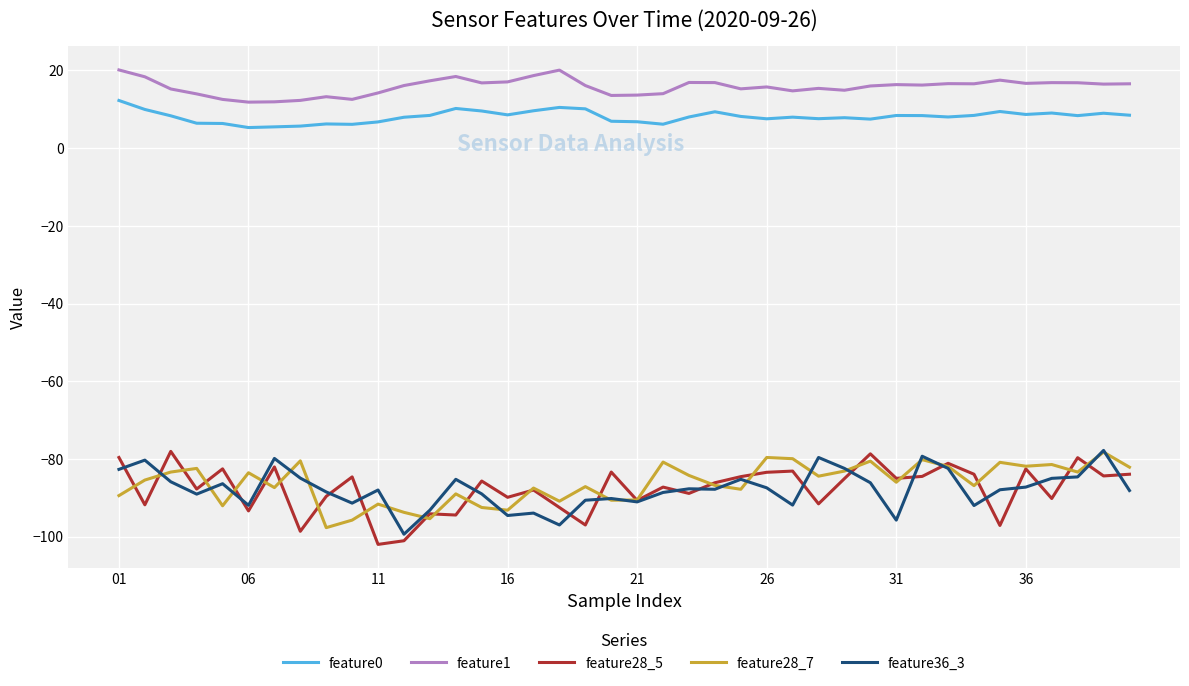

What is the greatest value displayed?

20.1